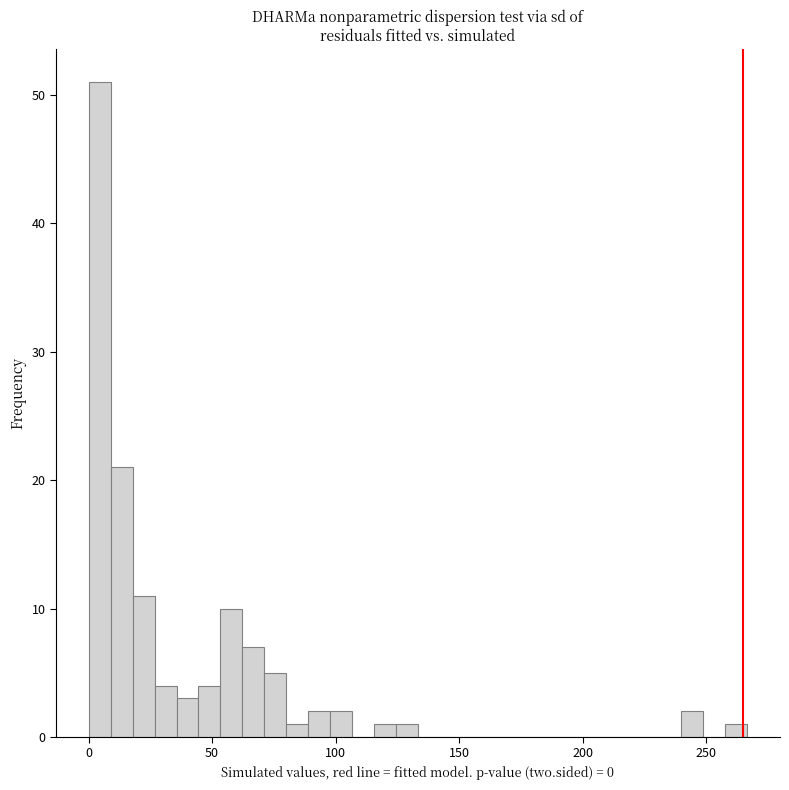

Read against the x-axis, roughly where is the centre of the tallest bar?

5